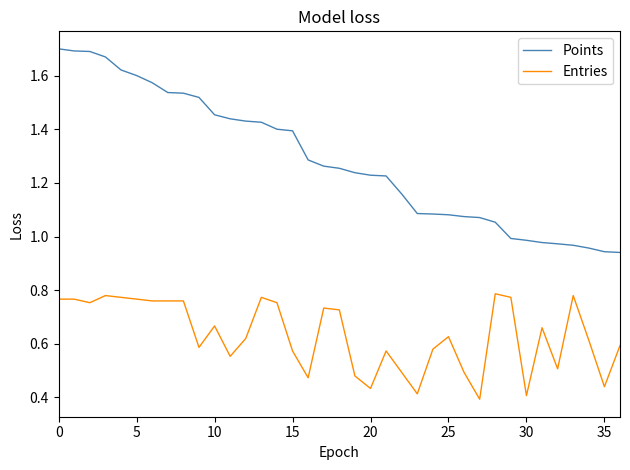

True or false: Points and Entries cross at least once.

False